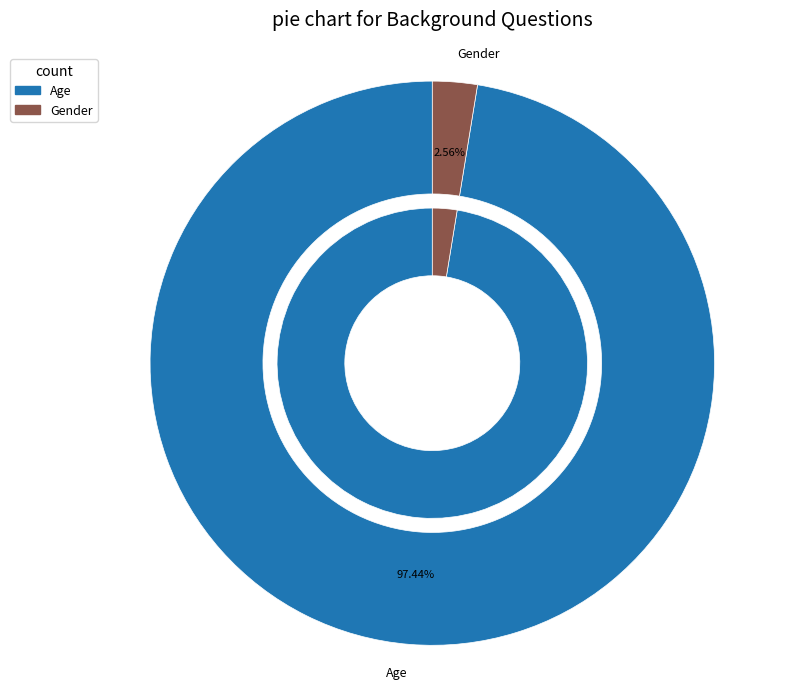

Which category accounts for the majority?

Age